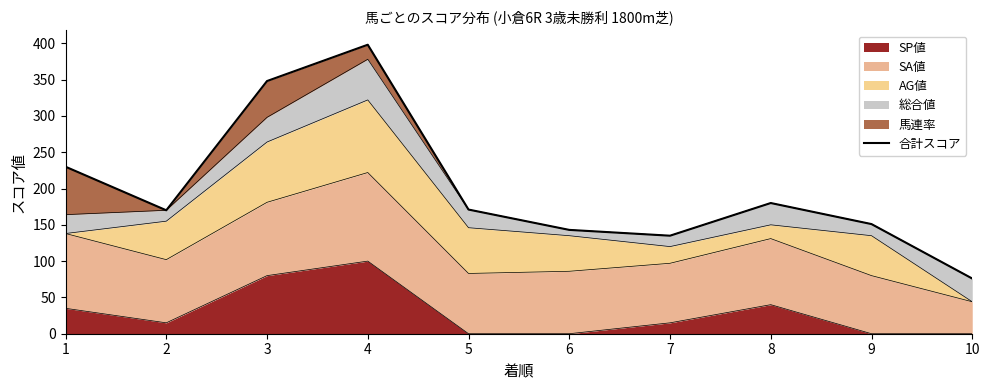

At which label does the data first exceed 171?

1